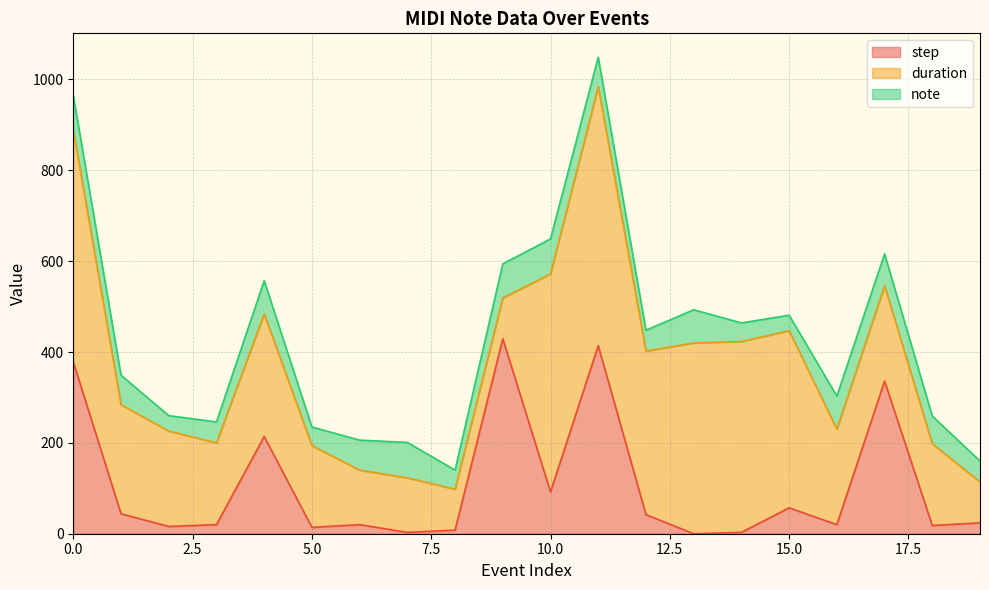

Does the chart have visible grid lines?

Yes